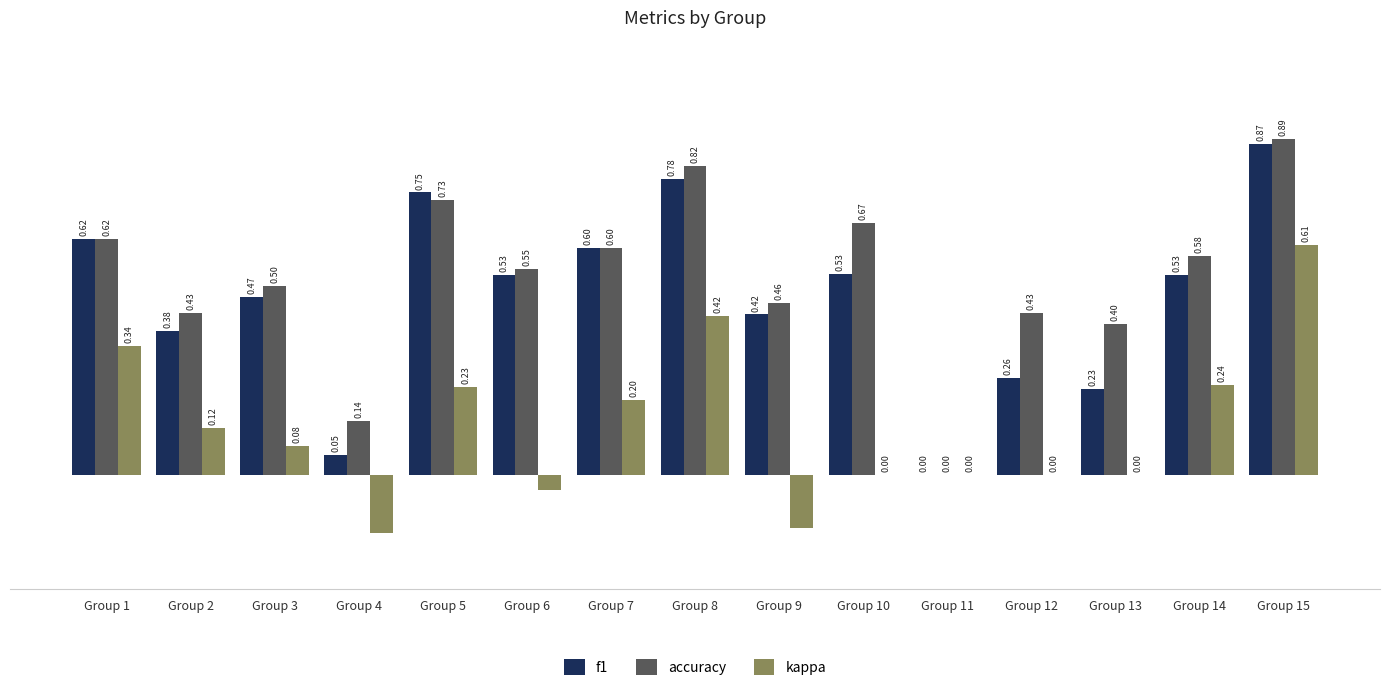

At which label does kappa first exceed 0?

Group 1